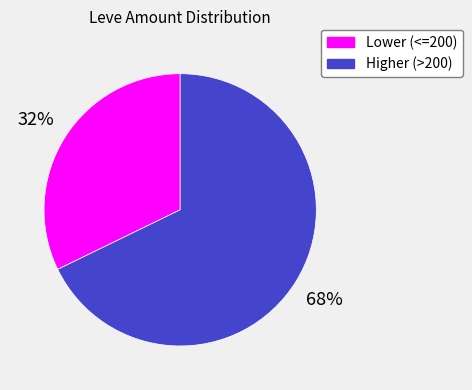

How many segments does this pie chart have?

2